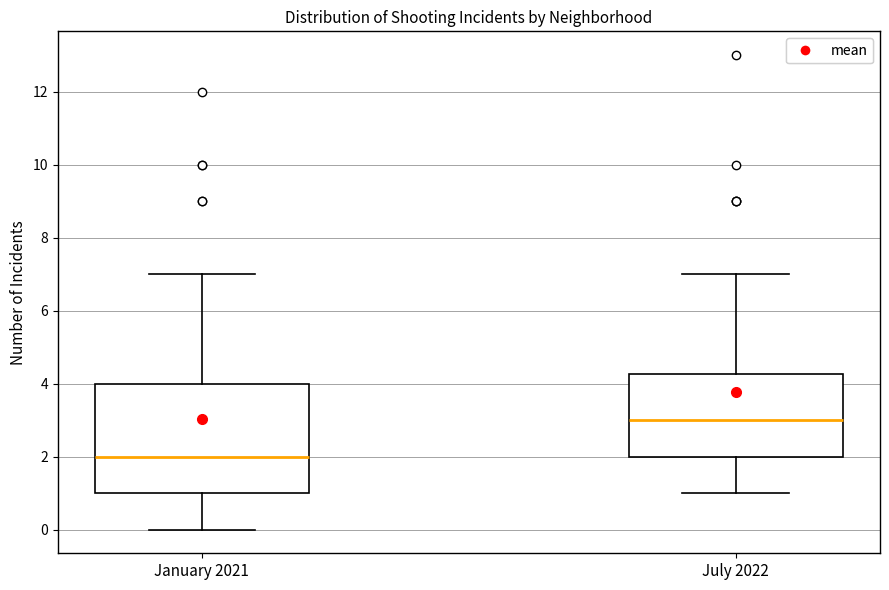

Reading left to right, read every box against the y-axis: the position of its median line, the range the box covers, and the ends of its whiskers. The values are not printed on the chart, so give them approximately, as read against the axis.

January 2021: median 2.0, box 1.0 to 4.0, whiskers 0.0 to 7.0
July 2022: median 3.0, box 2.0 to 4.2, whiskers 1.0 to 7.0